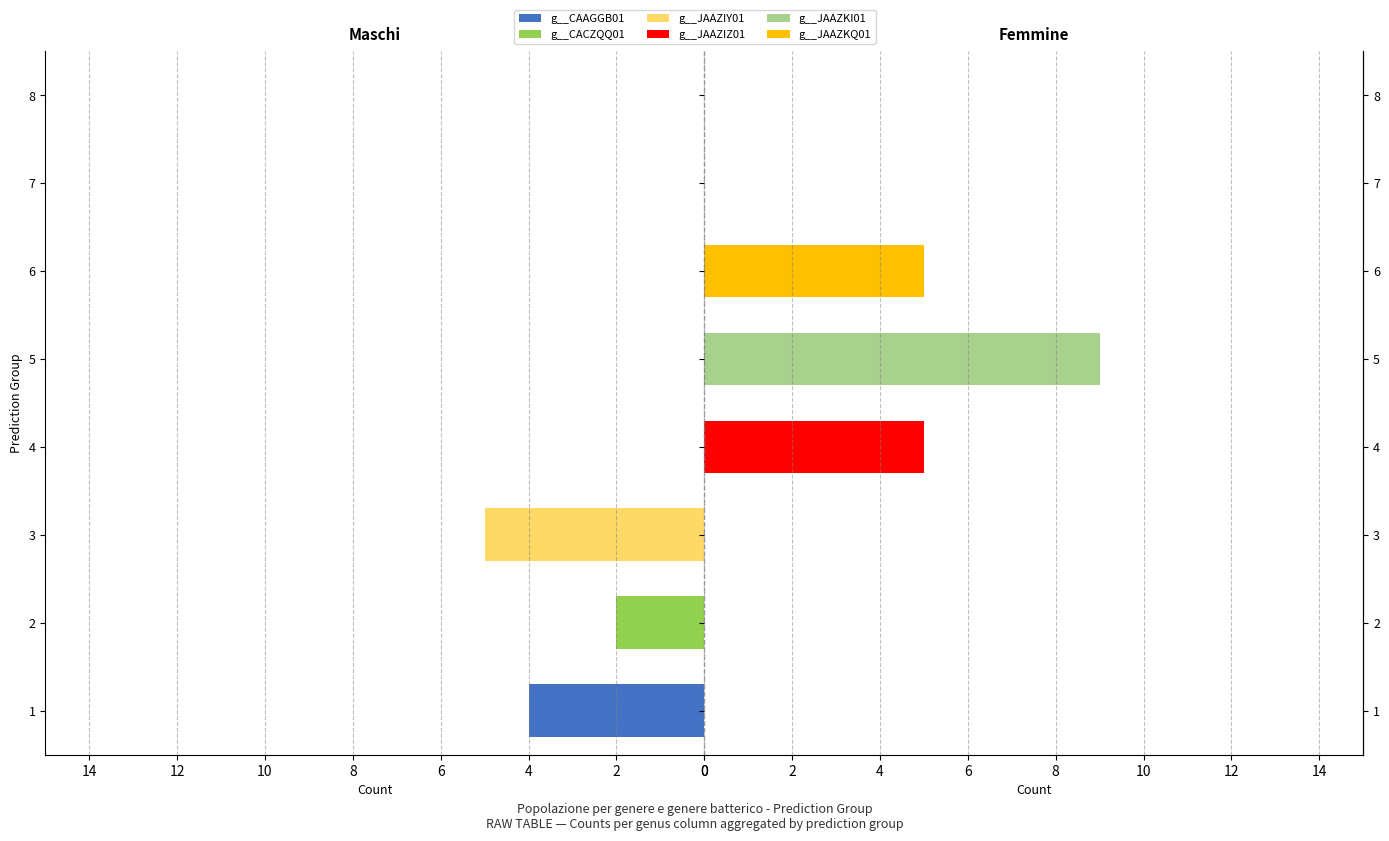

How many positive values does the g__CAAGGB01 series have?

1